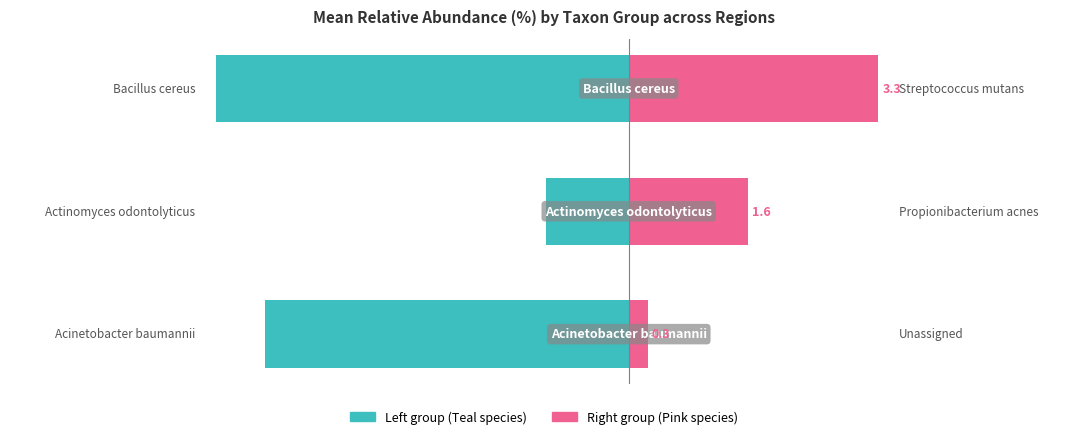

Which has a higher value, 2 or 1?

1